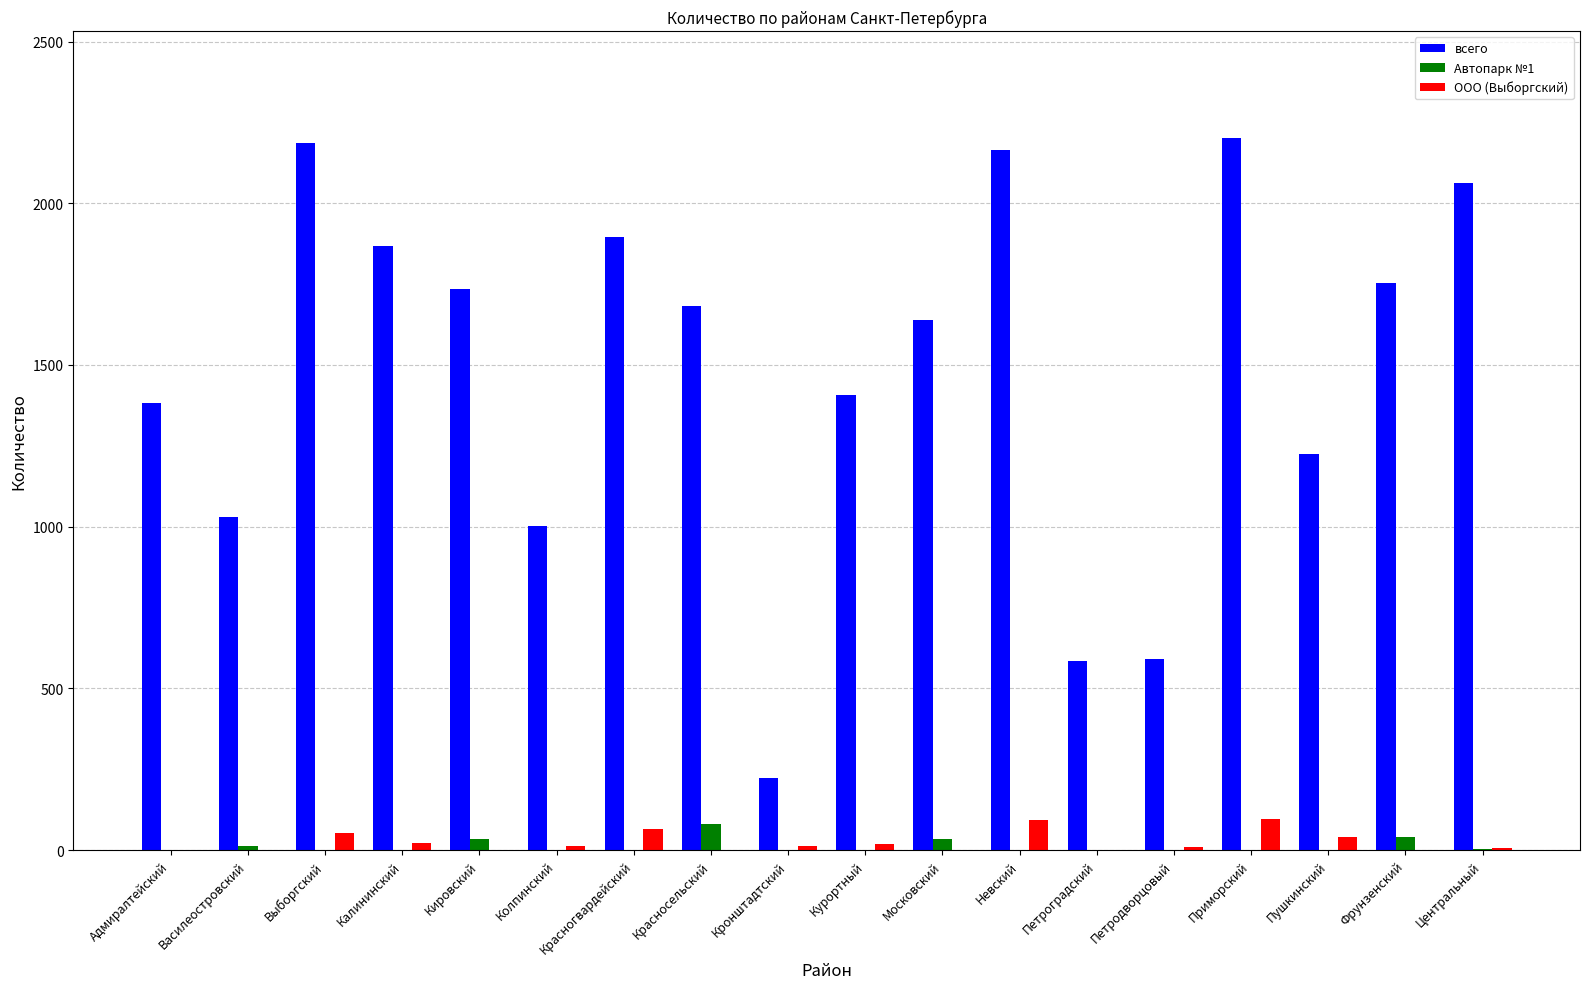

Between Курортный and Петродворцовый, which series saw the biggest shift?

всего